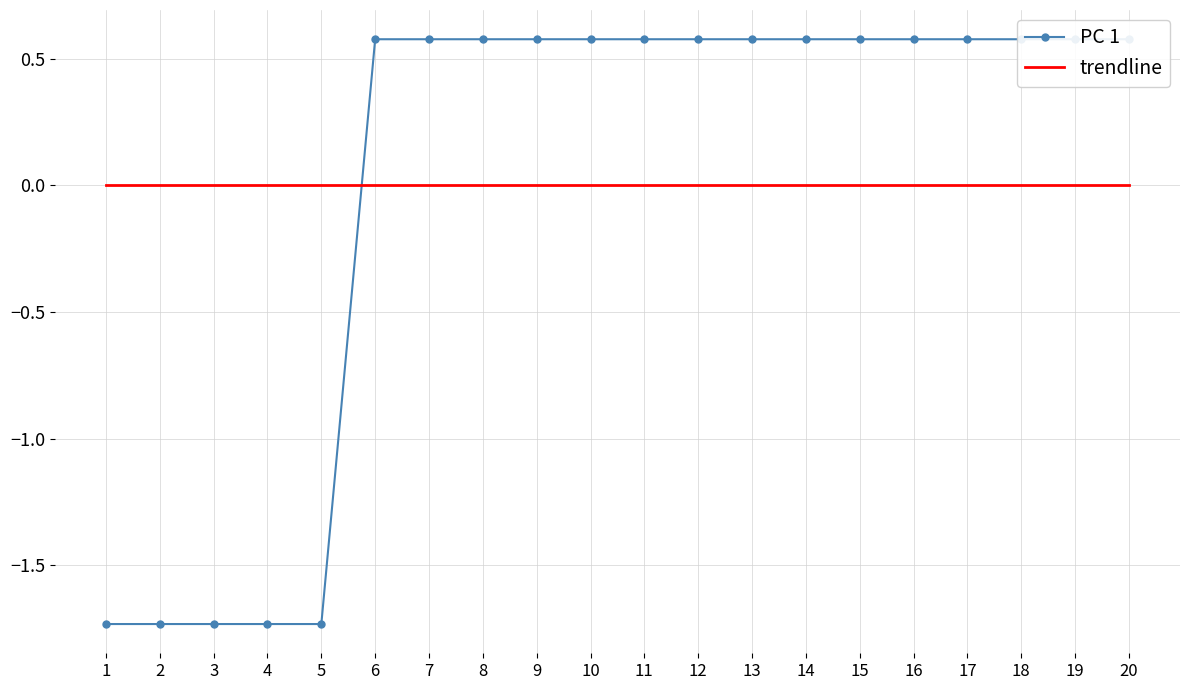

At how many categories does at least one series exceed -1?

20